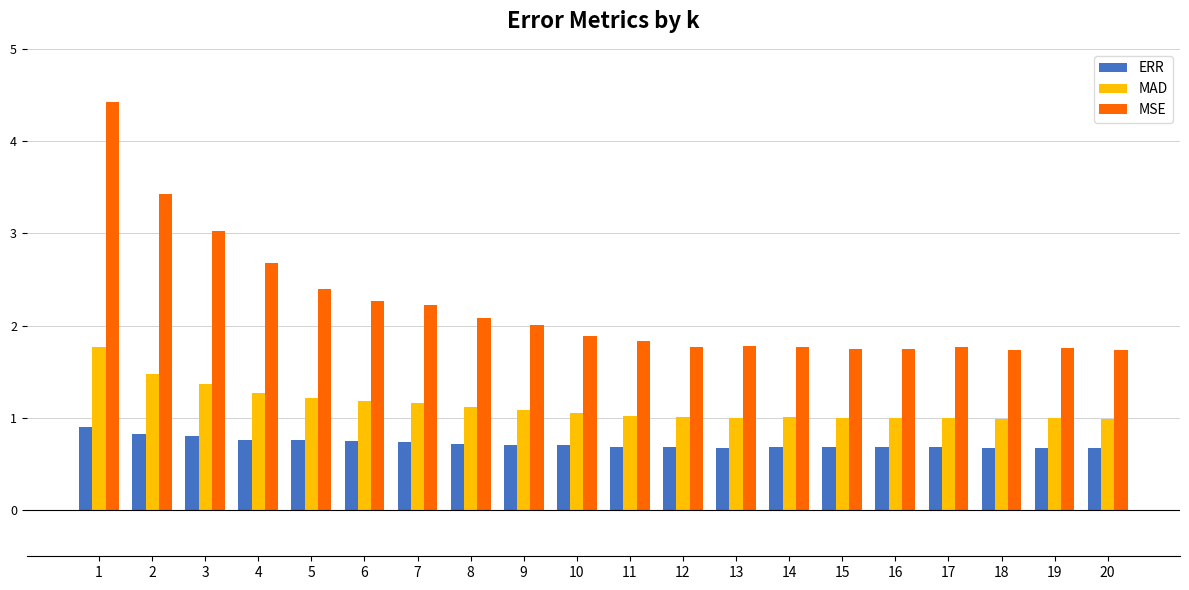

How many ERR values are between 0 and 1?

20